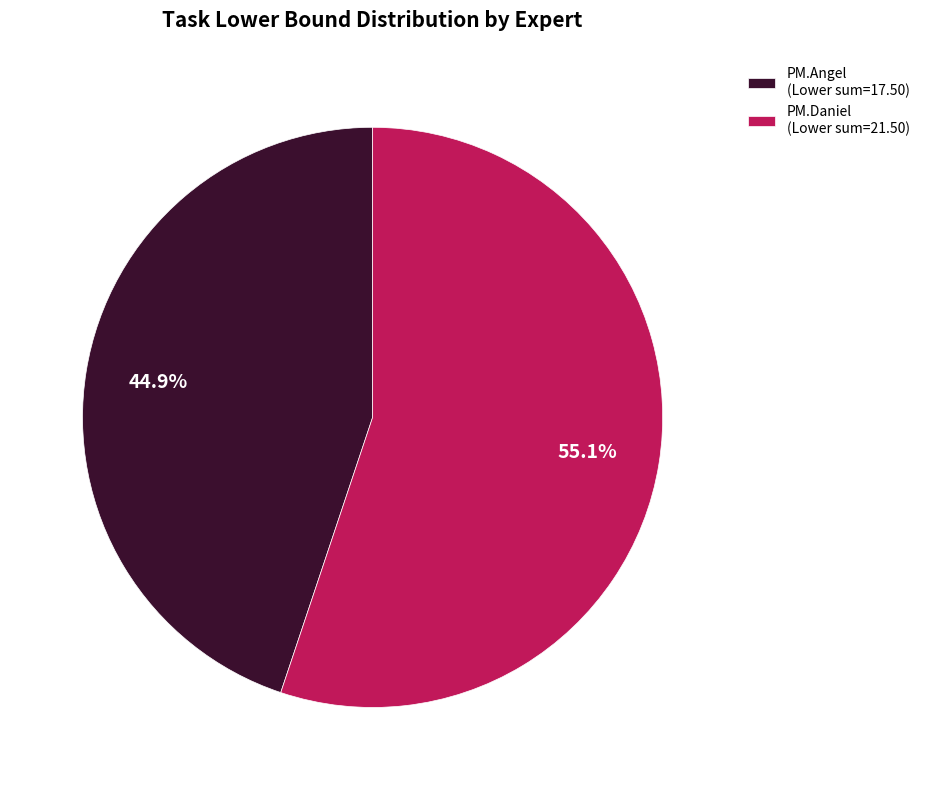

Rank the categories by value from lowest to highest.

PM.Angel (Lower sum=17.50), PM.Daniel (Lower sum=21.50)